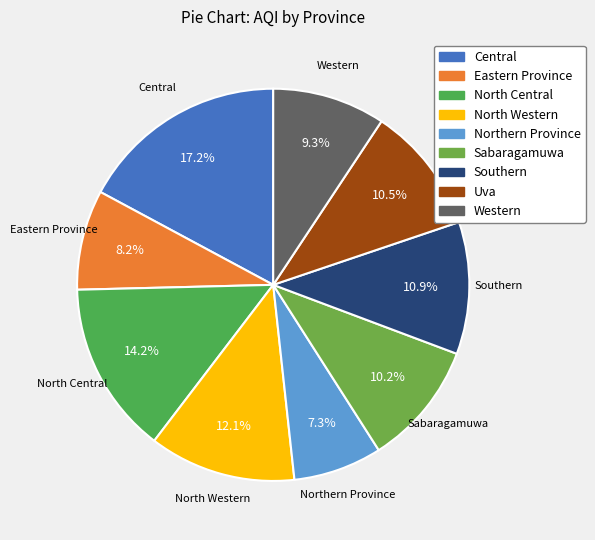

Does North Central represent more than half of the total?

No